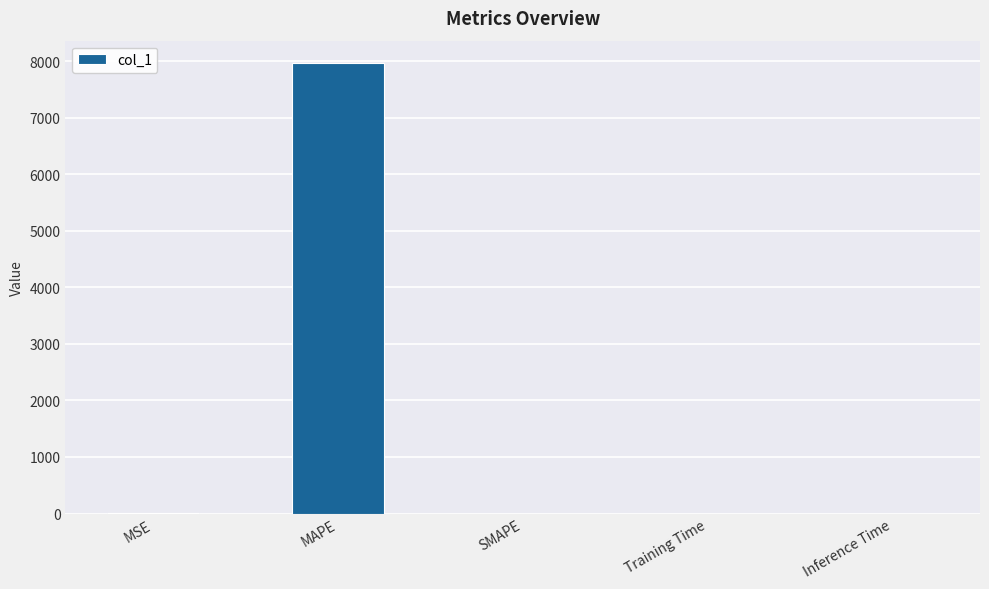

True or false: the data shows -2628.5 at SMAPE.

False